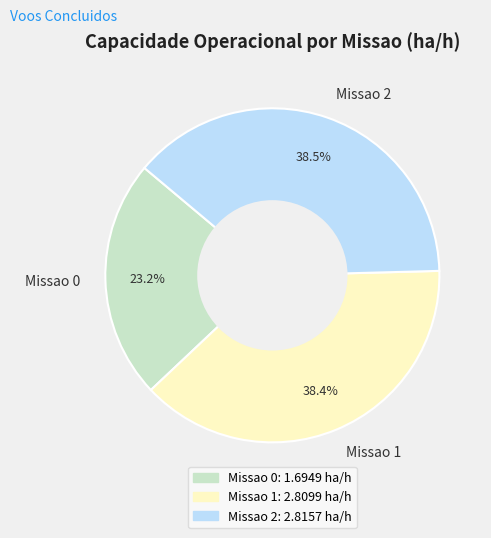

To the nearest percent, what portion does Missao 0 represent?

23%